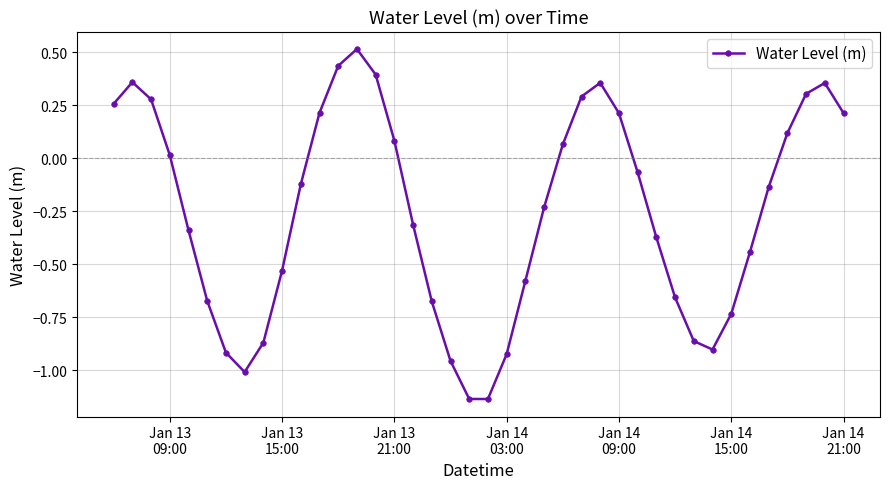

What is the difference between the second highest and minimum values?

1.6